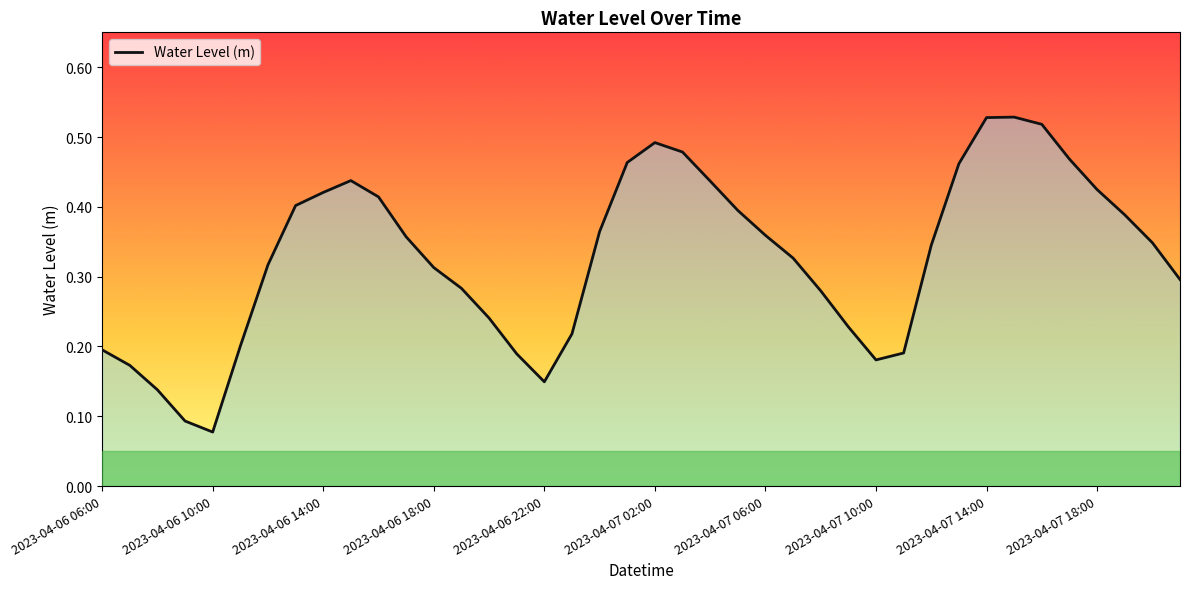

What is the sum of the values at 2023-04-07 06:00 and 39?

0.6